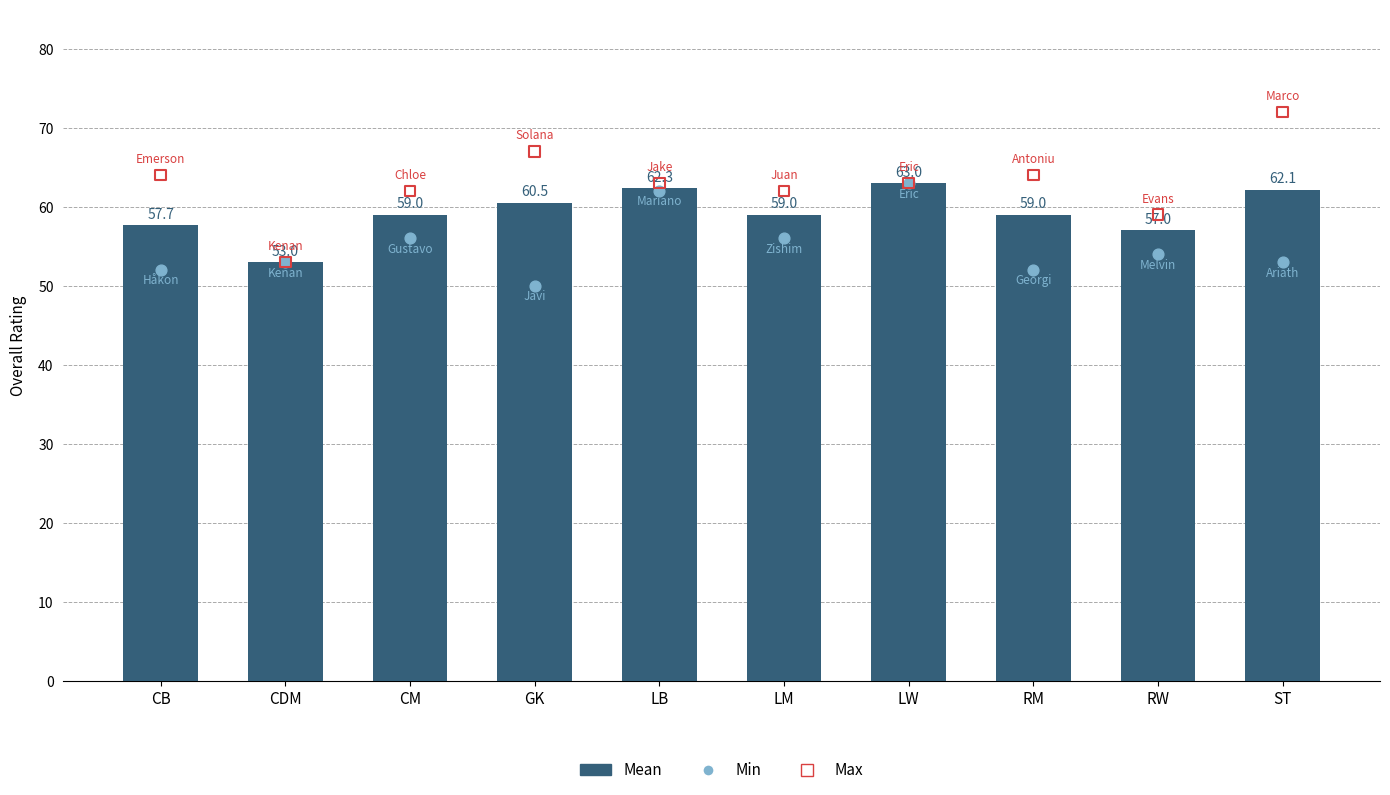

Which series has the widest spread of Y values?

Max